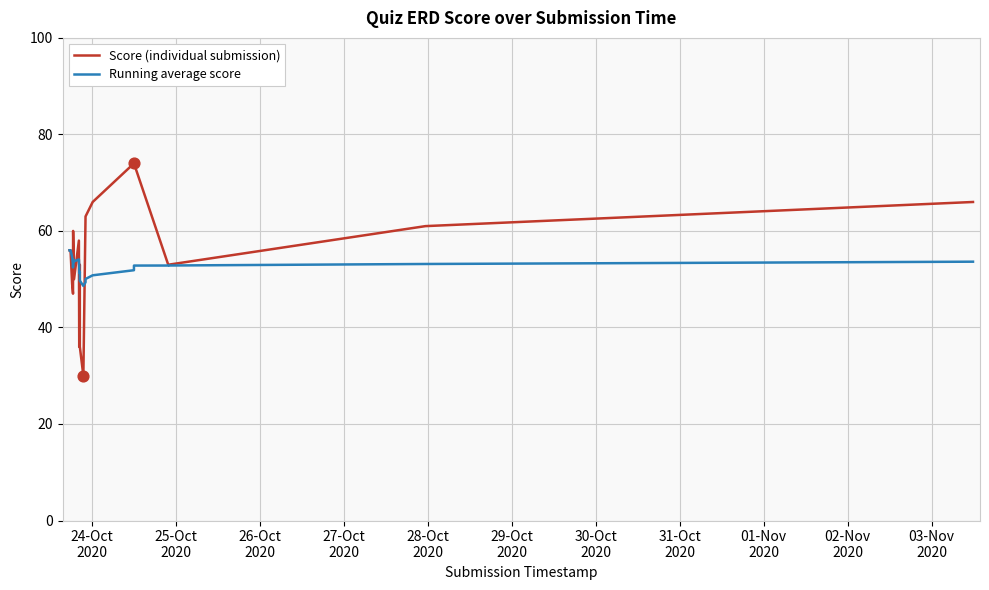

Which series has the largest total across all categories?

Score (individual submission)